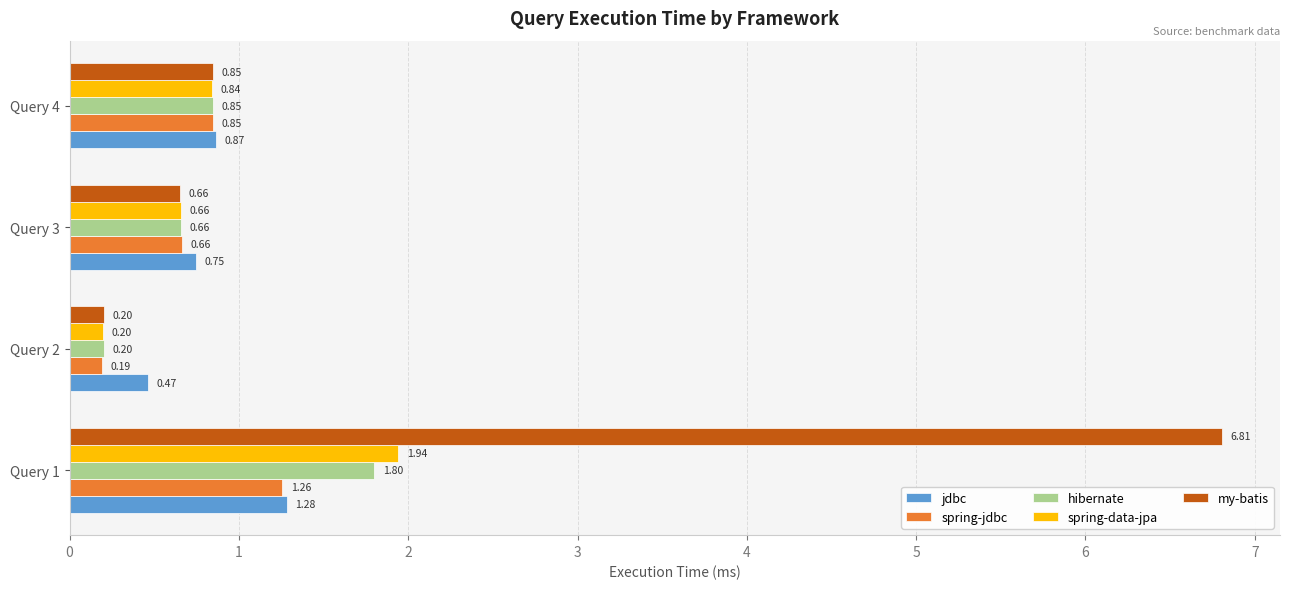

At which category does the chart reach its minimum across all series?

Query 2